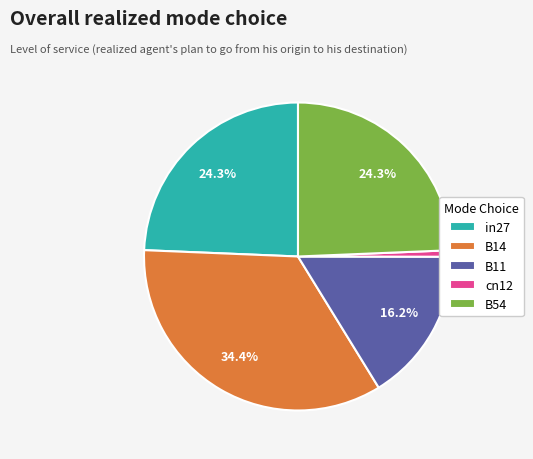

Does any single category account for the majority?

No